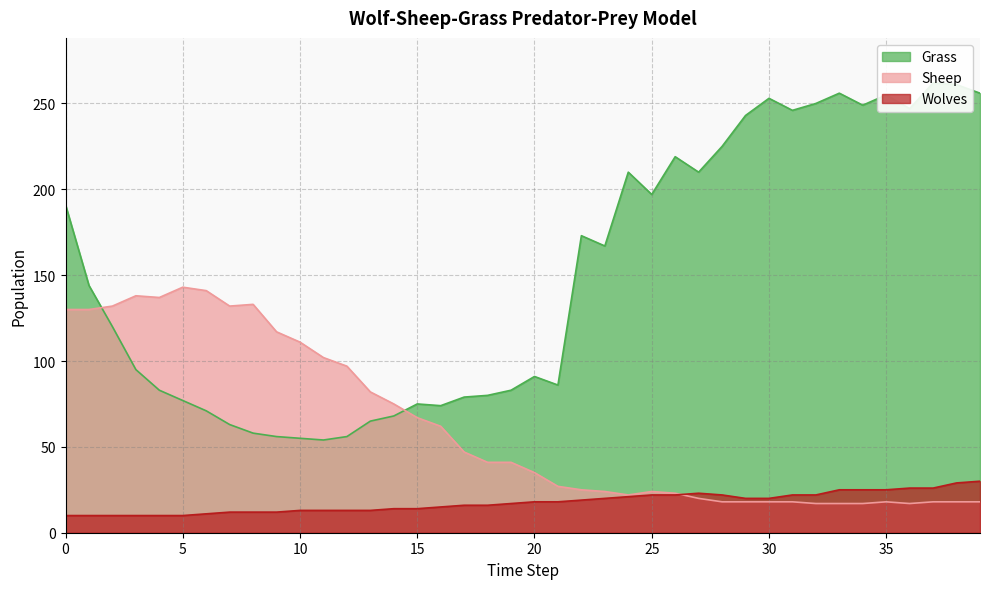

Reading left to right, list all the values displayed in this chart.

Grass: 0=191	1=144	2=120	3=95	4=83	5=77	6=71	7=63	8=58	9=56	10=55	11=54	12=56	13=65	14=68	15=75	16=74	17=79	18=80	19=83	20=91	21=86	22=173	23=167	24=210	25=197	26=219	27=210	28=225	29=243	30=253	31=246	32=250	33=256	34=249	35=255	36=247	37=262	38=261	39=256
Sheep: 0=130	1=130	2=132	3=138	4=137	5=143	6=141	7=132	8=133	9=117	10=111	11=102	12=97	13=82	14=75	15=67	16=62	17=47	18=41	19=41	20=35	21=27	22=25	23=24	24=22	25=24	26=23	27=20	28=18	29=18	30=18	31=18	32=17	33=17	34=17	35=18	36=17	37=18	38=18	39=18
Wolves: 0=10	1=10	2=10	3=10	4=10	5=10	6=11	7=12	8=12	9=12	10=13	11=13	12=13	13=13	14=14	15=14	16=15	17=16	18=16	19=17	20=18	21=18	22=19	23=20	24=21	25=22	26=22	27=23	28=22	29=20	30=20	31=22	32=22	33=25	34=25	35=25	36=26	37=26	38=29	39=30